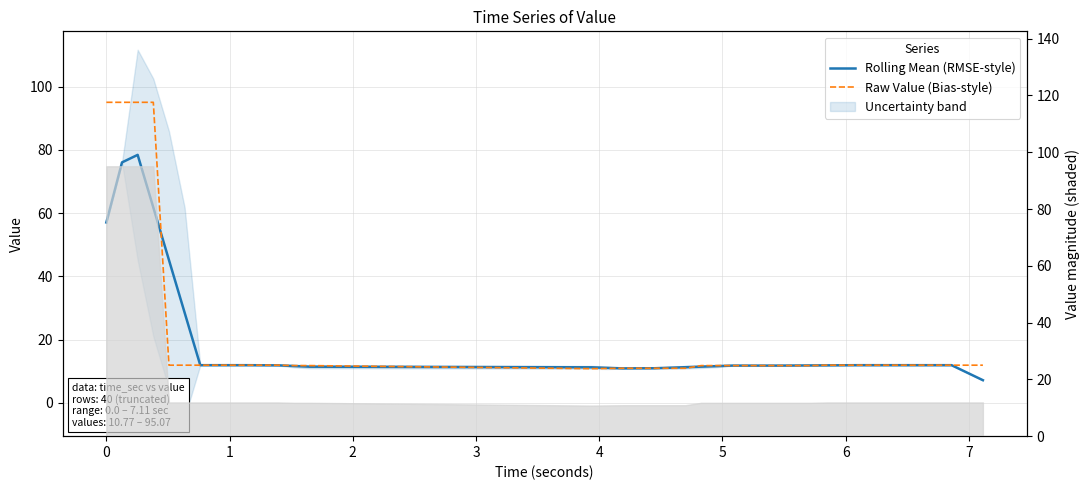

What is the value of the Rolling Mean (RMSE-style) point at the 18th from the left?

10.9